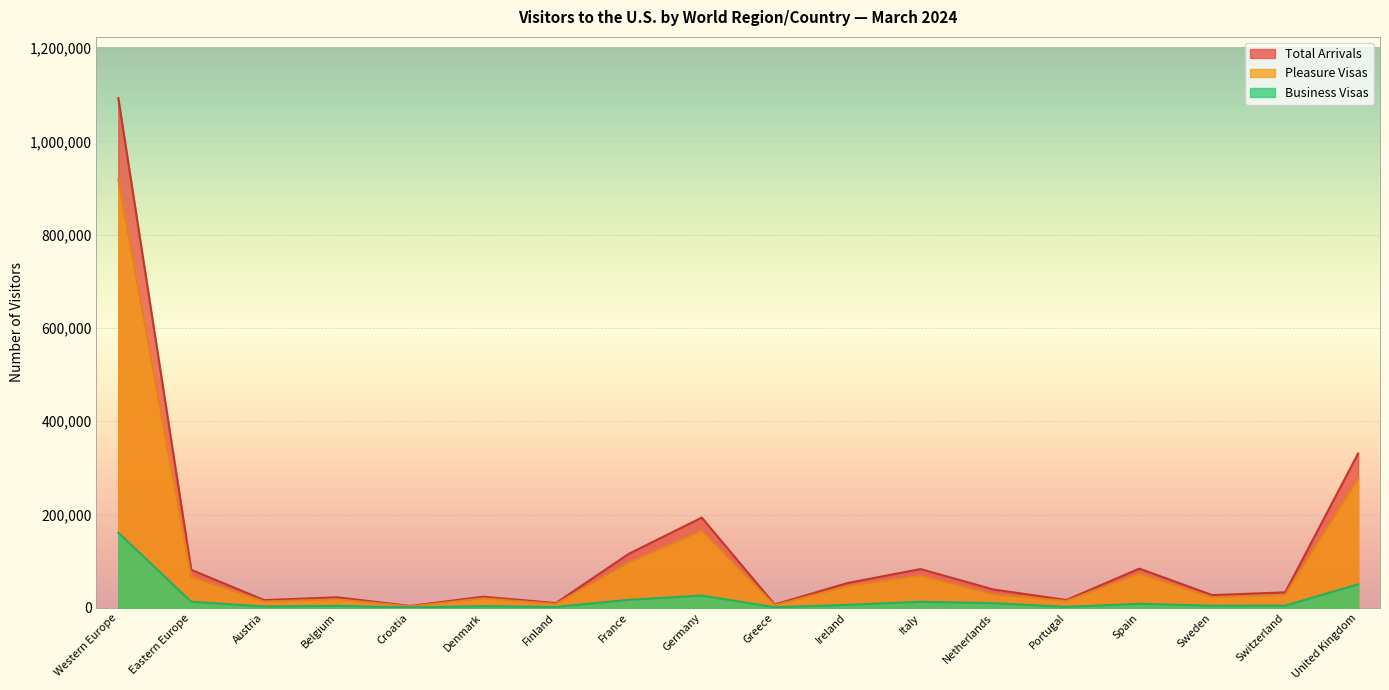

What is the maximum value for Total Arrivals?

1093104